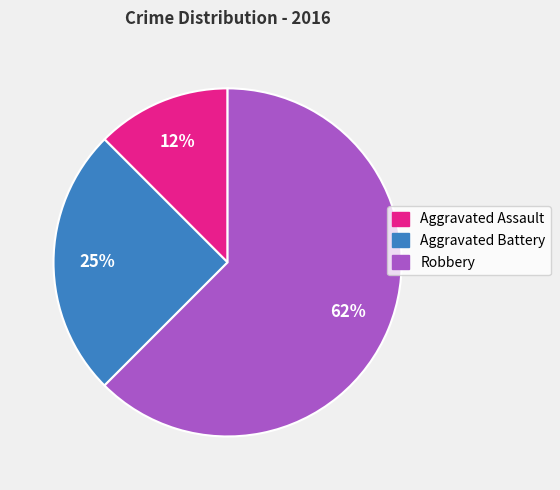

Is there a majority slice in this chart?

Yes